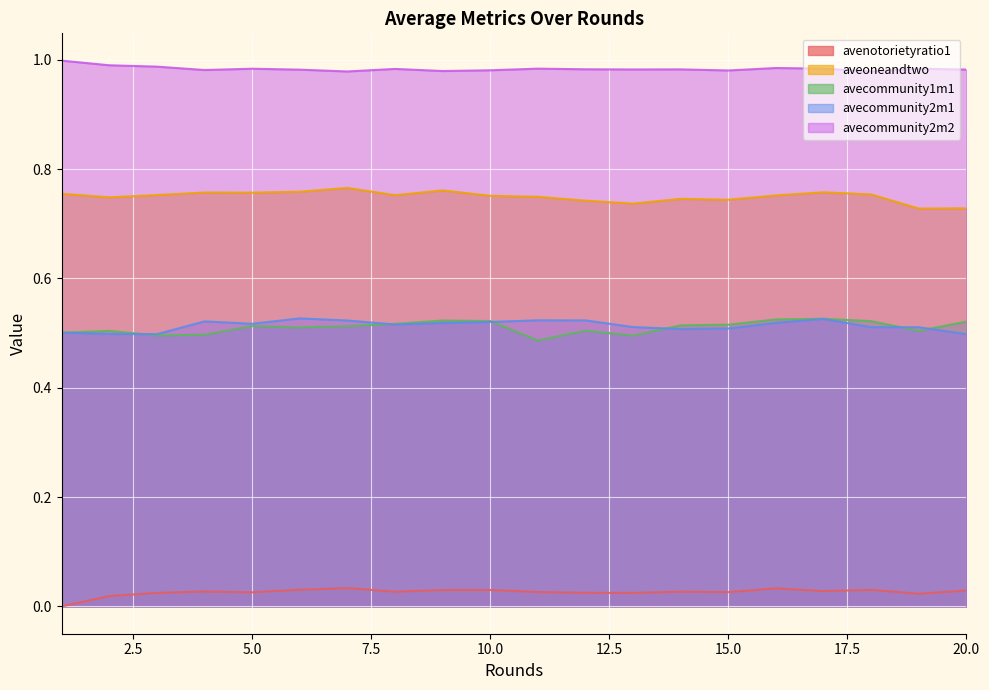

How many avecommunity2m1 values are between 0 and 1?

20